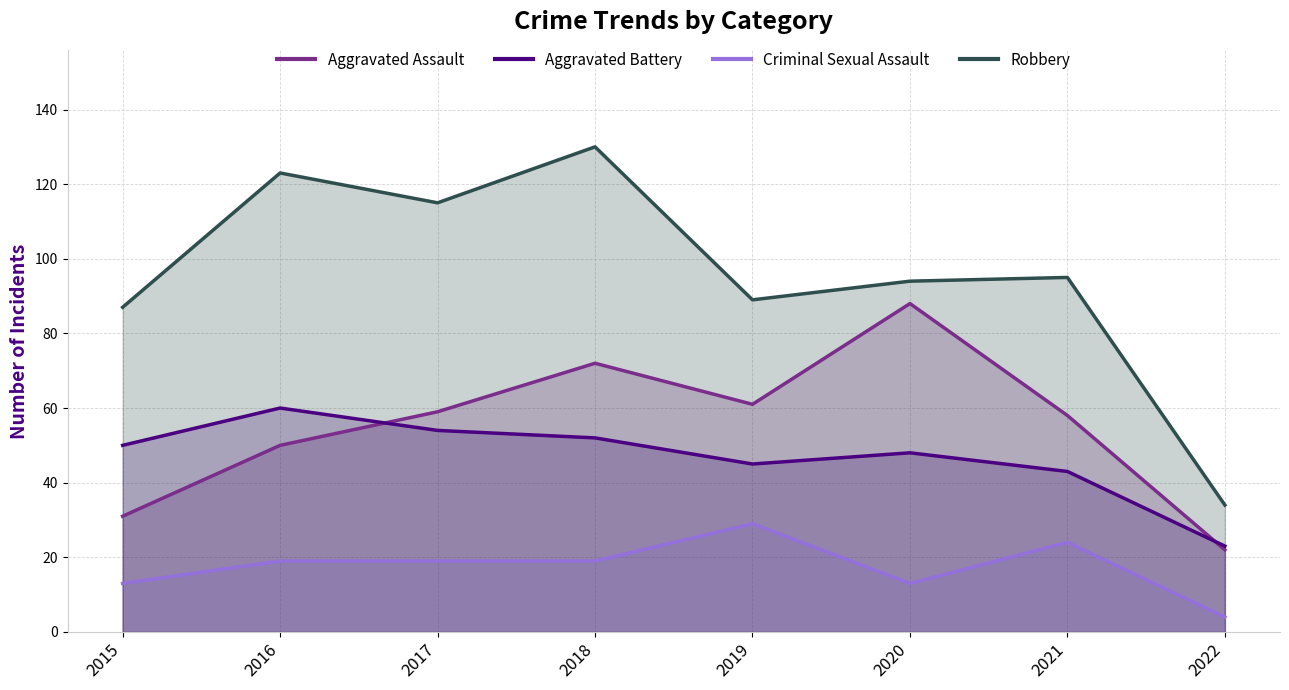

Reading left to right, transcribe all the data shown in this chart.

Aggravated Assault: 31	50	59	72	61	88	58	22
Aggravated Battery: 50	60	54	52	45	48	43	23
Criminal Sexual Assault: 13	19	19	19	29	13	24	4
Robbery: 87	123	115	130	89	94	95	34